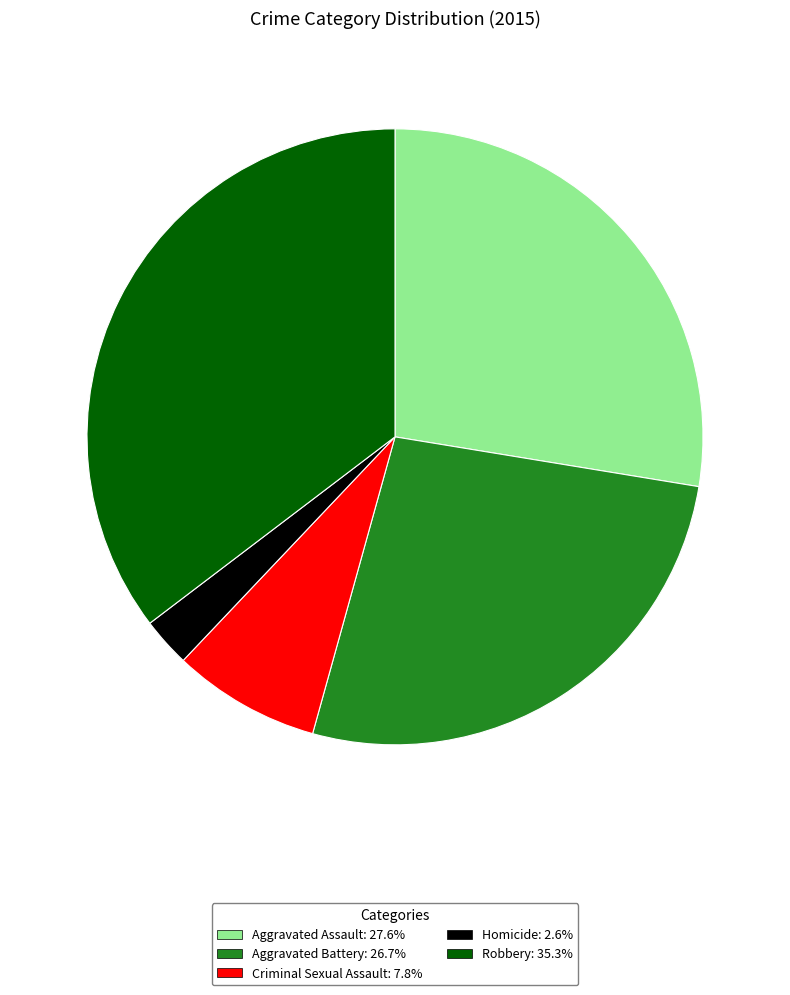

Is the sum of Aggravated Battery and Homicide greater than half?

No